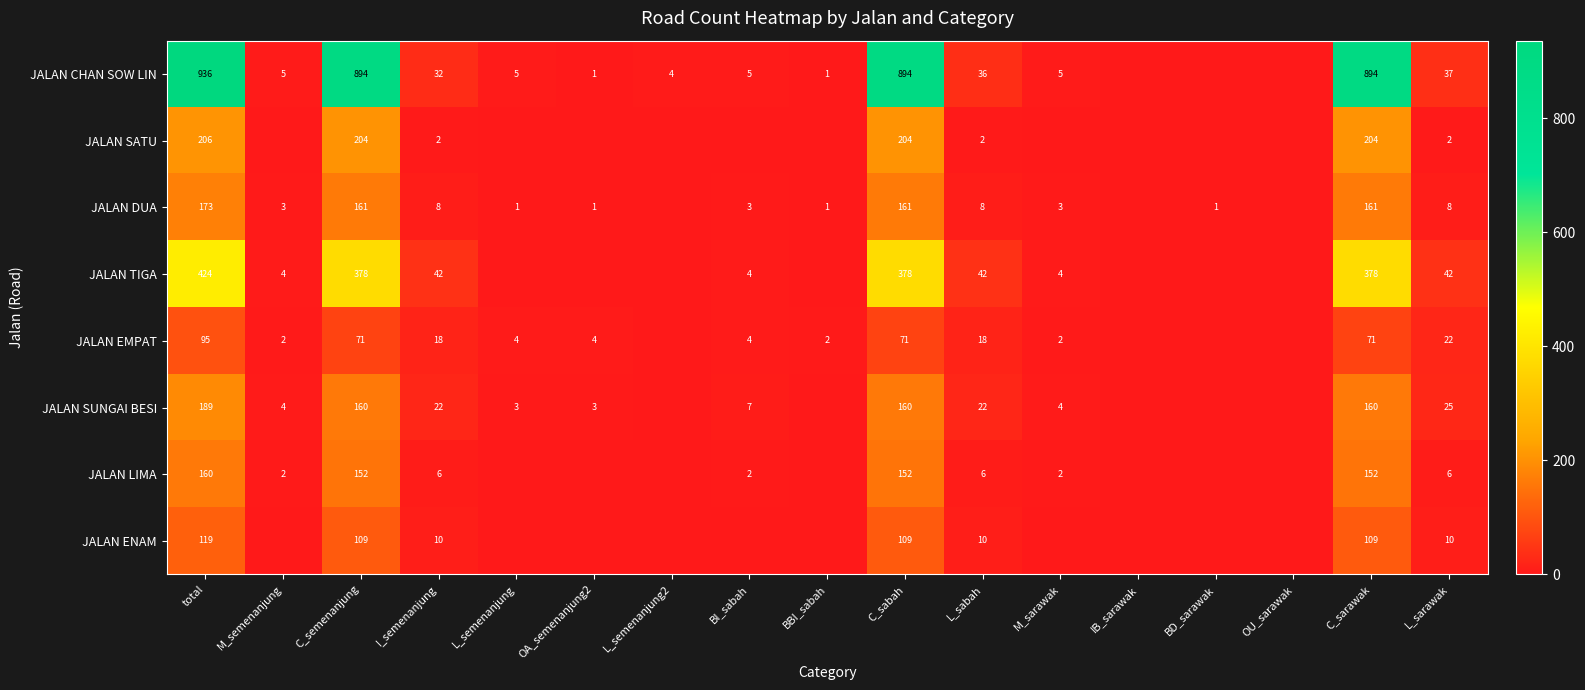

At how many categories does at least one series exceed 77?

4